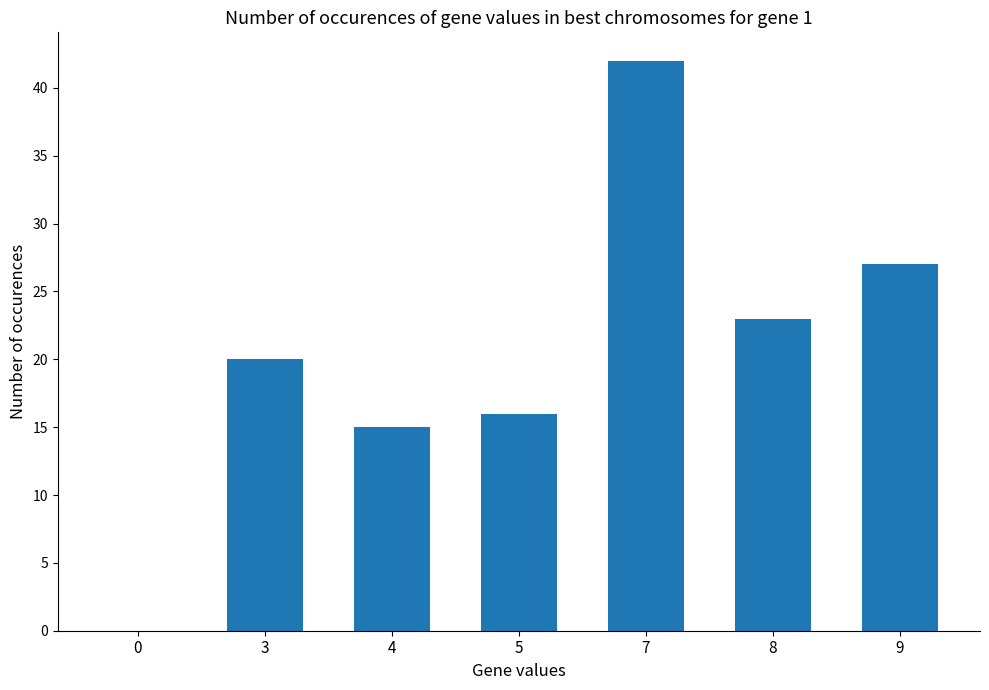

At which category does the chart reach its peak across all series?

7